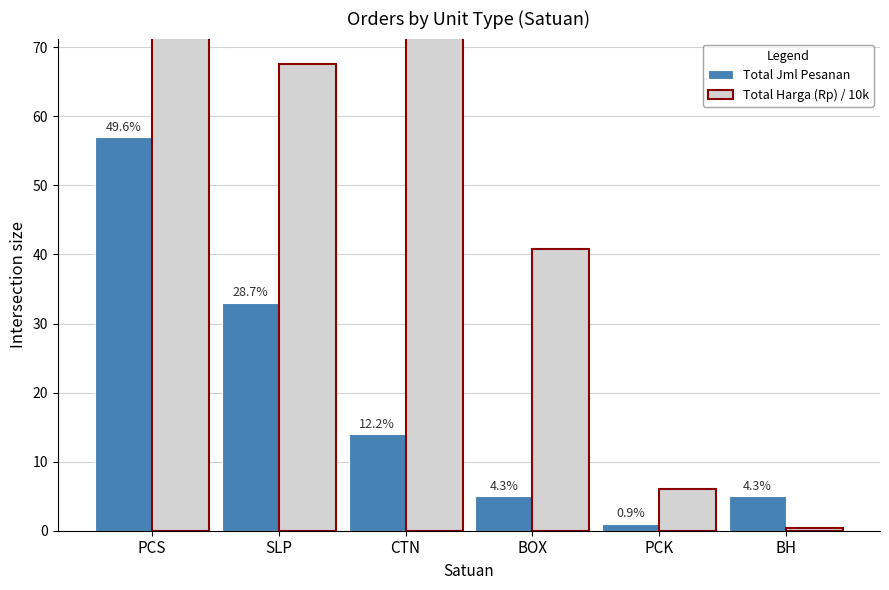

What is the label of the 5th bar from the right?

SLP